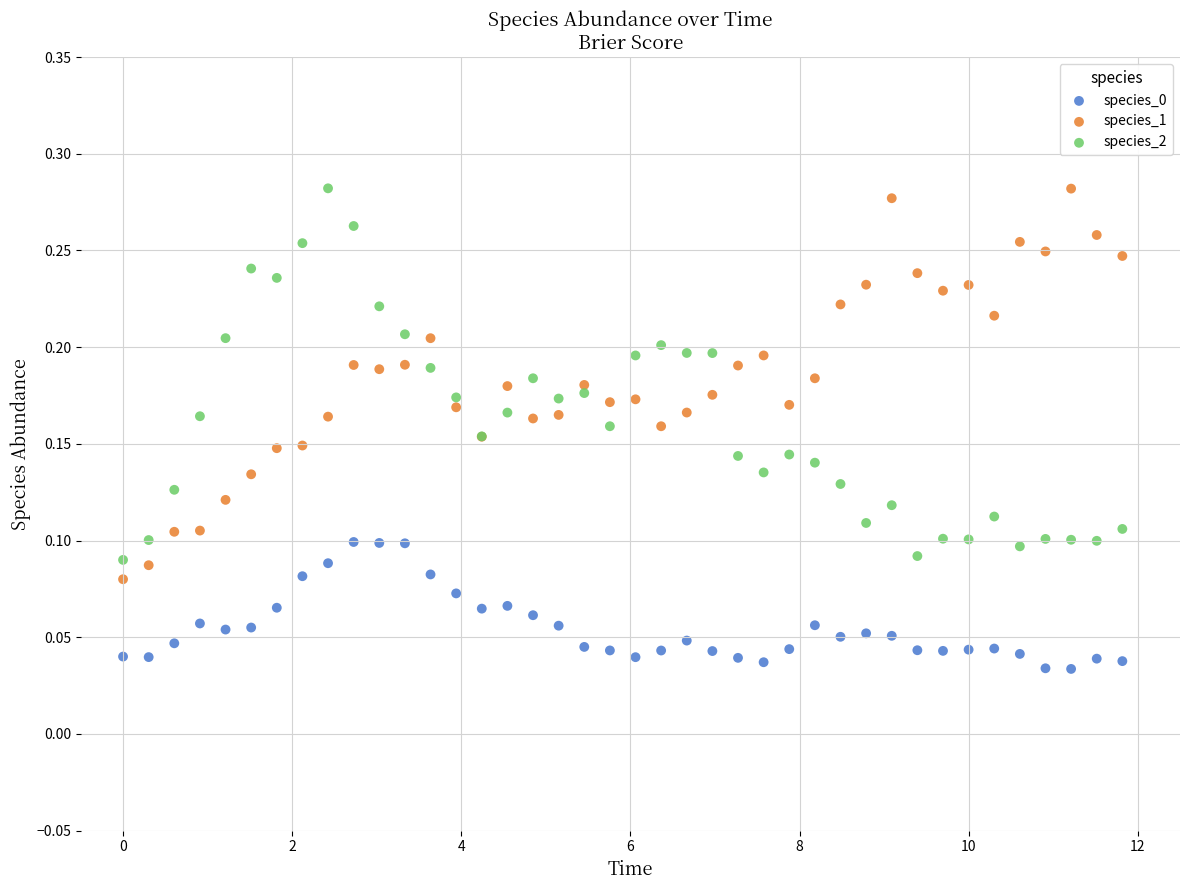

What is the X range (max minus min) for the scatter plot?

11.8